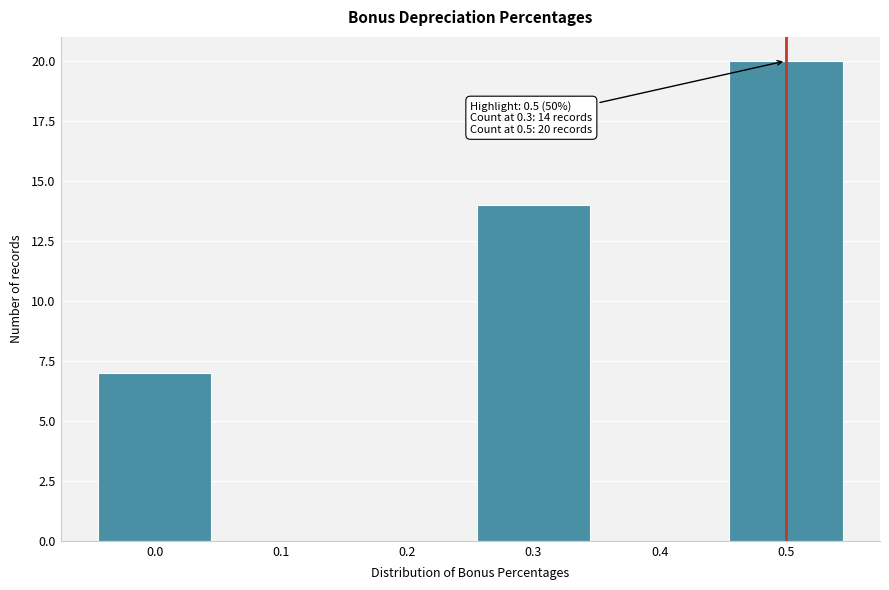

Reading left to right, what are all the values shown in this chart?

0.0=7	0.1=0	0.2=0	0.3=14	0.4=0	0.5=20